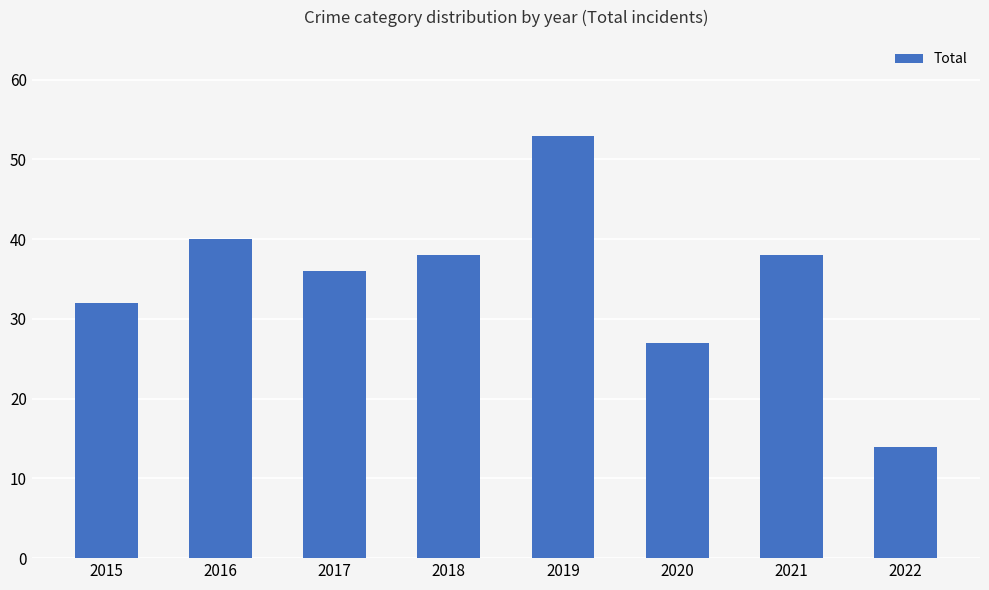

What is the value of the 3rd bar from the left?

36